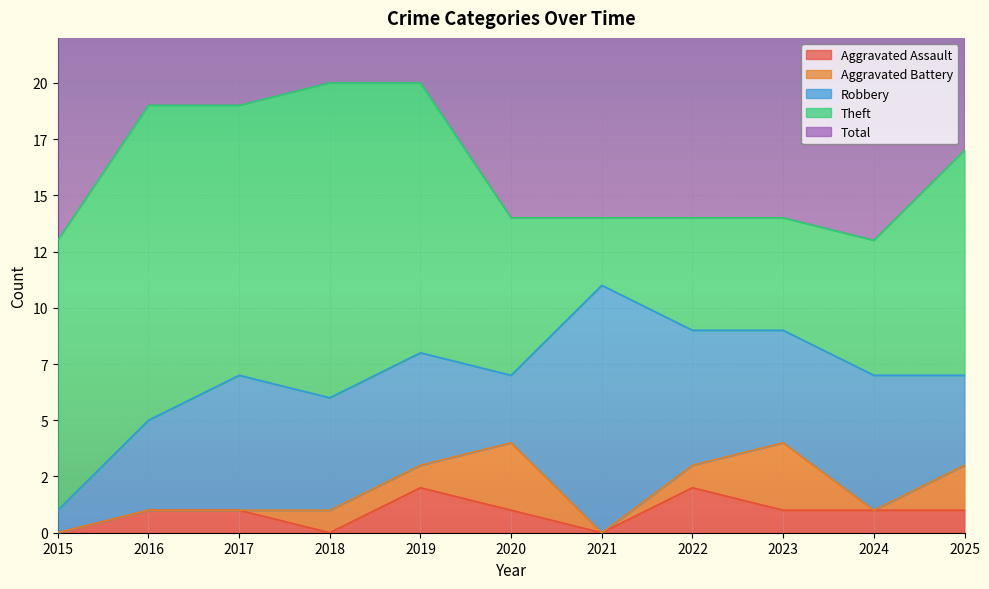

What is the spread (max minus min) of values at 2023?

13